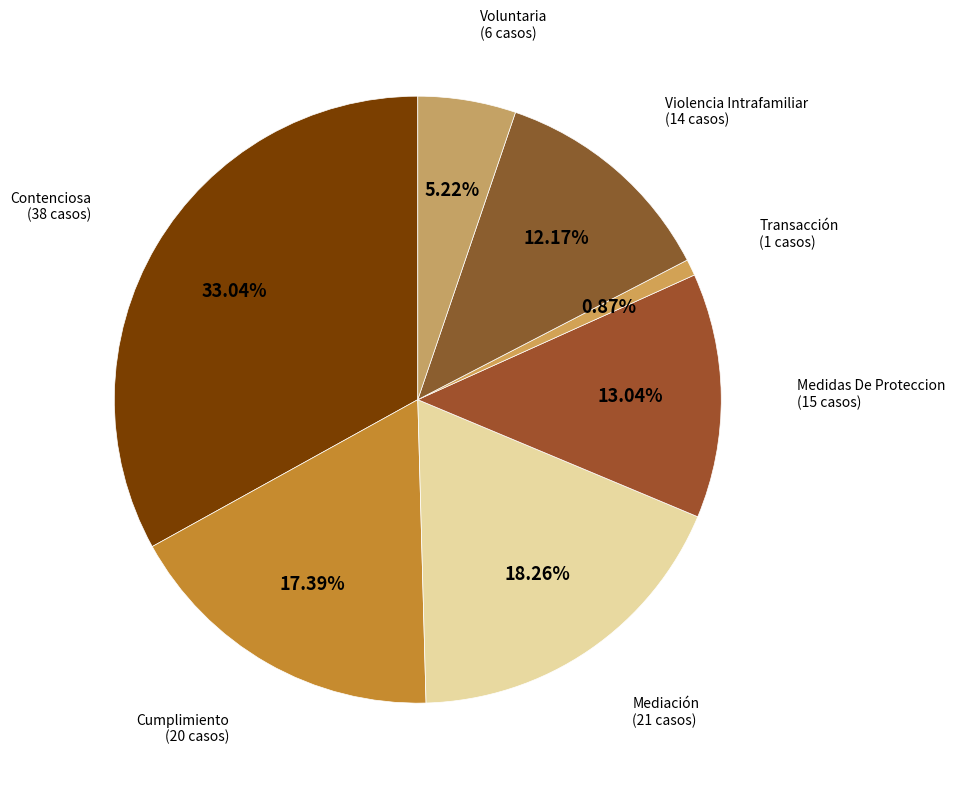

Rank the categories by value from lowest to highest.

Transacción, Voluntaria, Violencia Intrafamiliar, Medidas De Proteccion, Cumplimiento, Mediación, Contenciosa